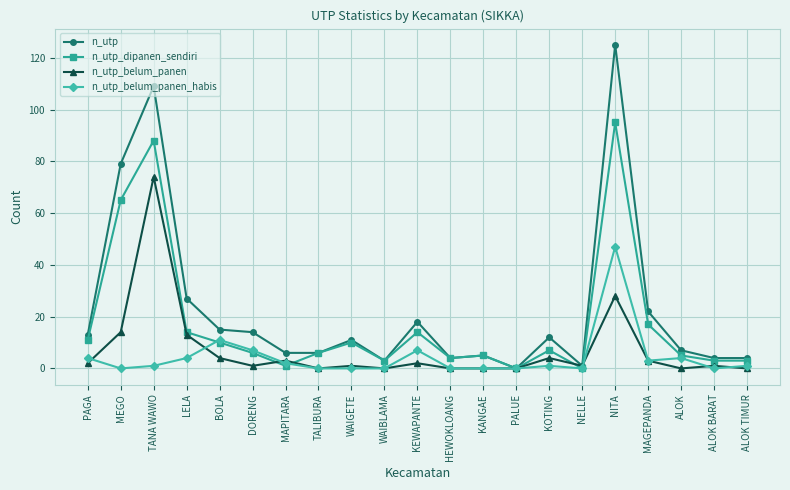

How many categories are shown in the chart?

21